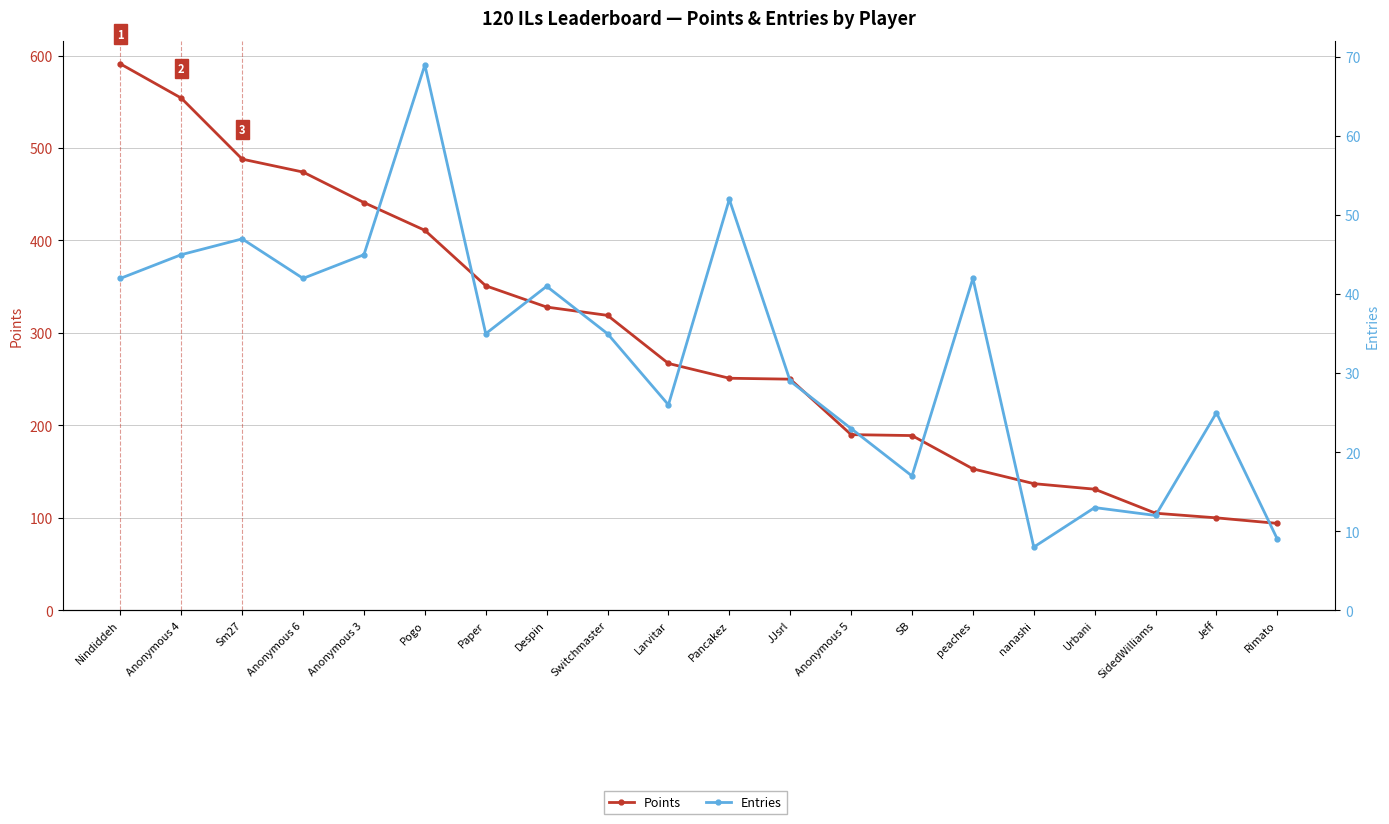

Between Switchmaster and SidedWilliams, which series saw the biggest shift?

Points